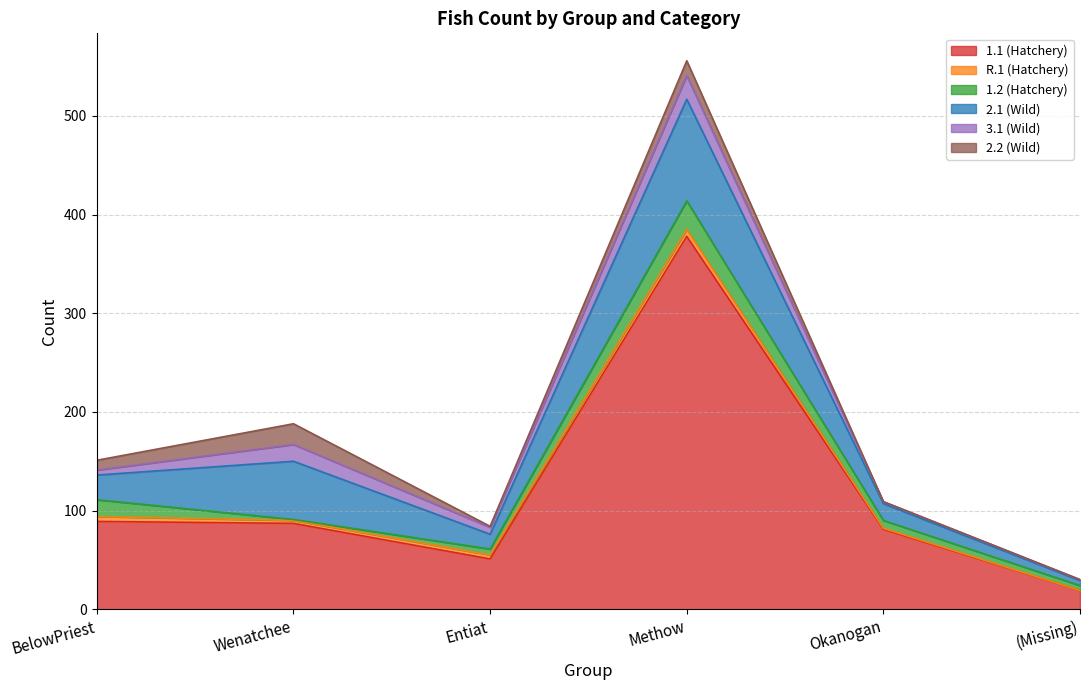

Where is R.1 (Hatchery) nearest to the value 3?

Wenatchee